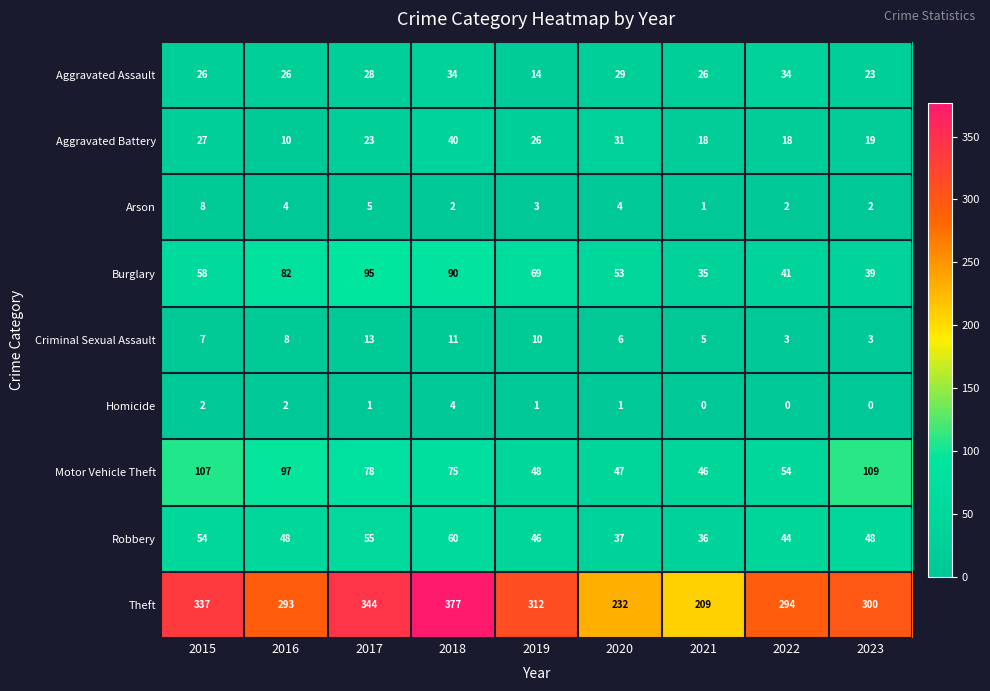

Which series has the widest spread of values?

Theft